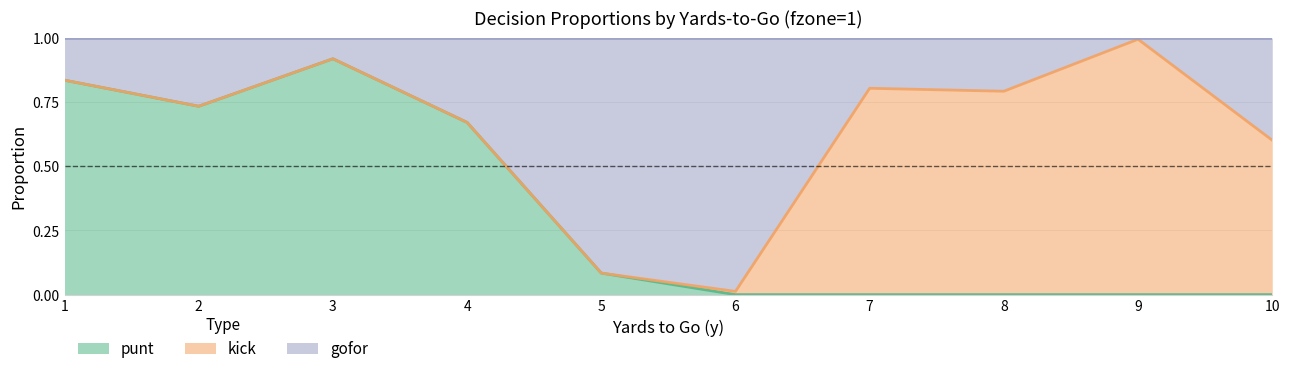

At which category does the chart reach its peak across all series?

9